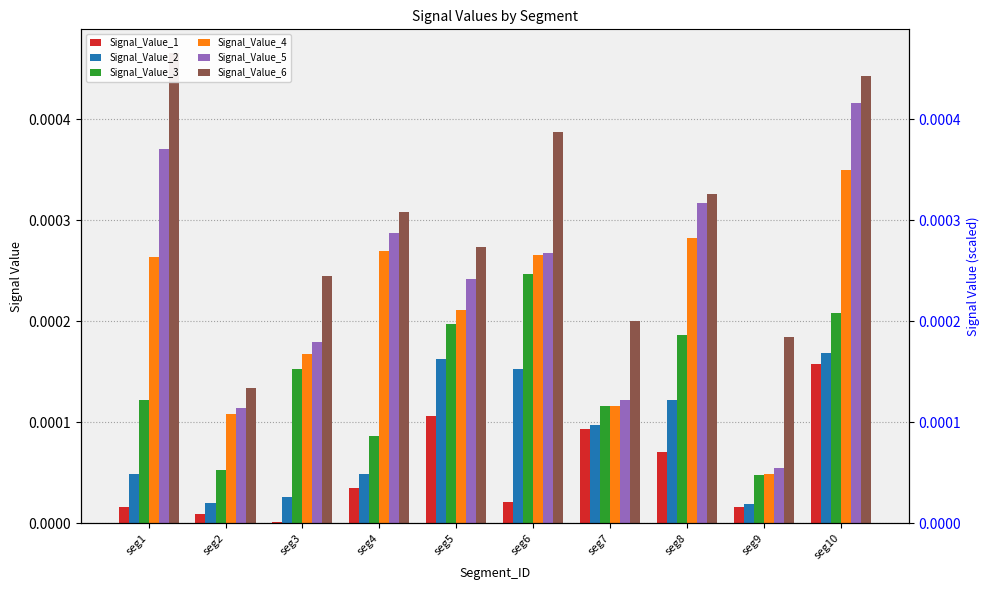

Is the value of Signal_Value_3 at seg9 greater than the value of Signal_Value_4 at seg9?

No